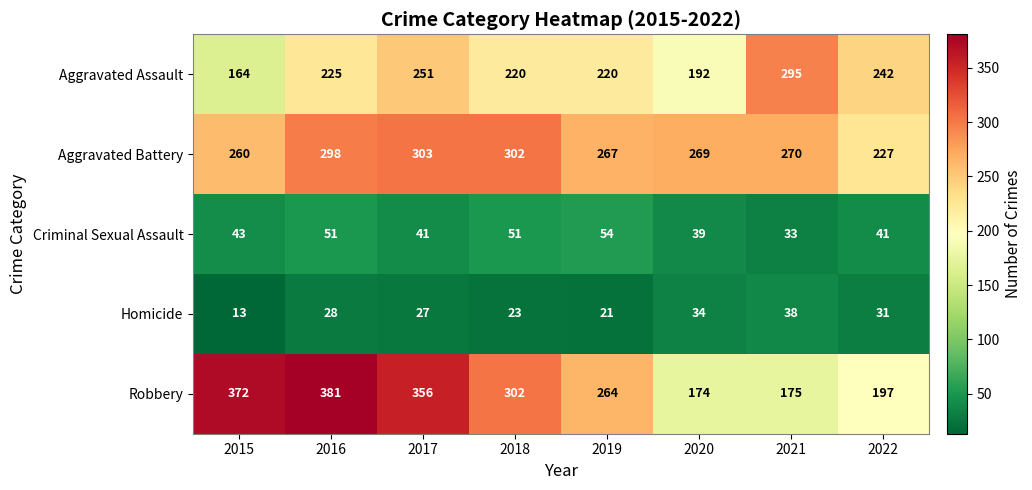

What value does the Criminal Sexual Assault series have at 2016?

51